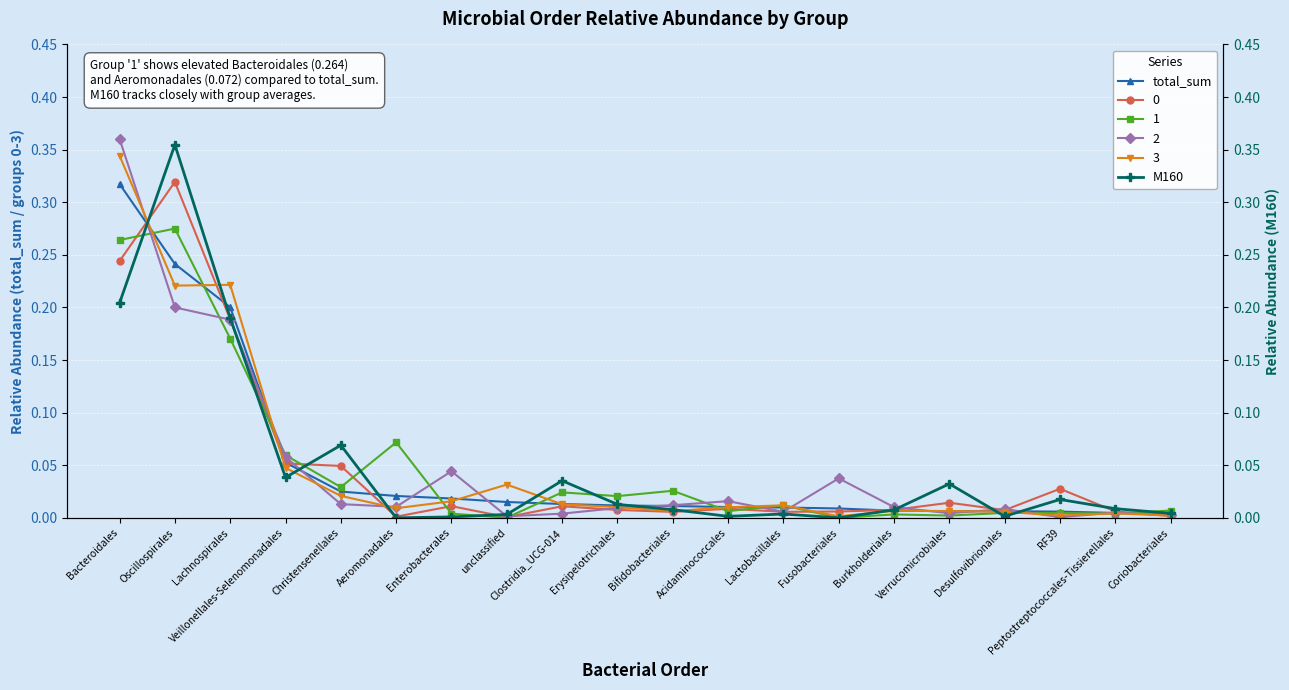

At which category does the chart reach its minimum across all series?

Aeromonadales